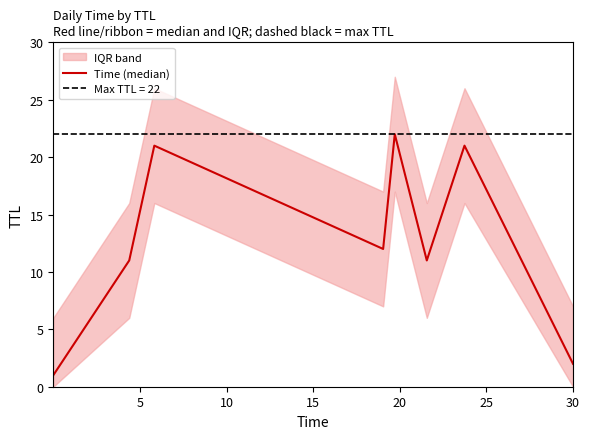

What is the sum of all values?

101